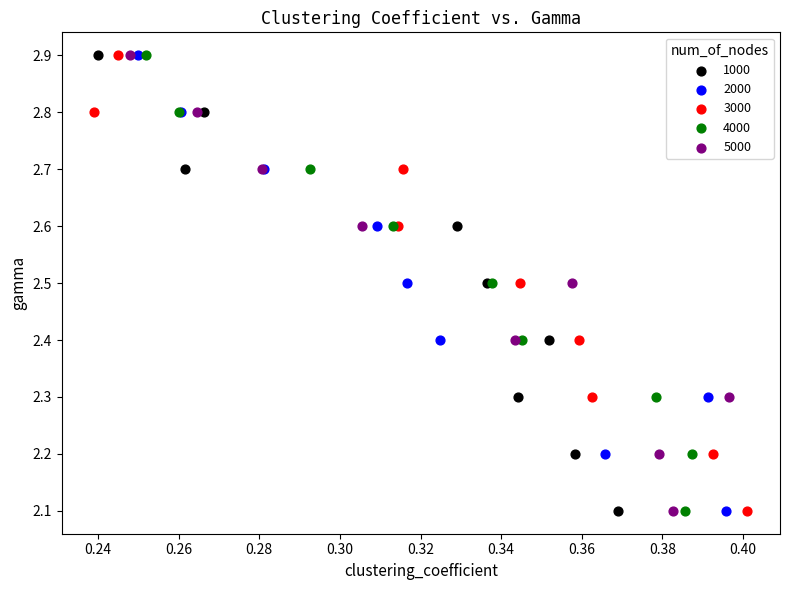

What are all the series names shown in the legend?

1000, 2000, 3000, 4000, 5000